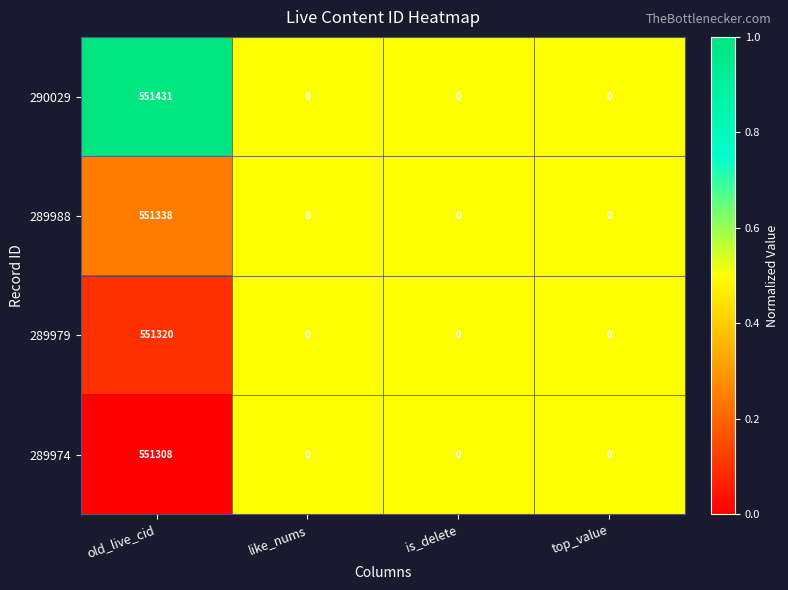

Reading right to left, what are all the values shown in this chart?

290029: top_value=0	is_delete=0	like_nums=0	old_live_cid=551431
289988: top_value=0	is_delete=0	like_nums=0	old_live_cid=551338
289979: top_value=0	is_delete=0	like_nums=0	old_live_cid=551320
289974: top_value=0	is_delete=0	like_nums=0	old_live_cid=551308